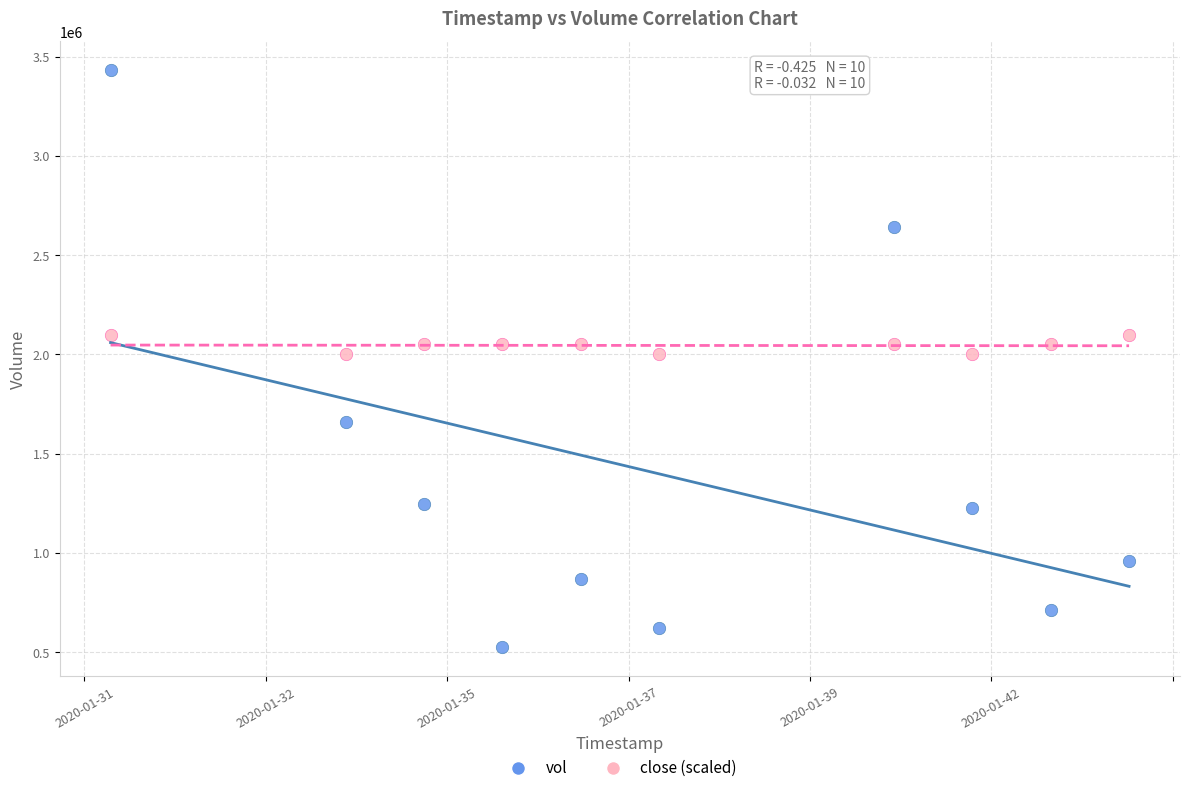

Which series reaches the maximum Y coordinate?

vol